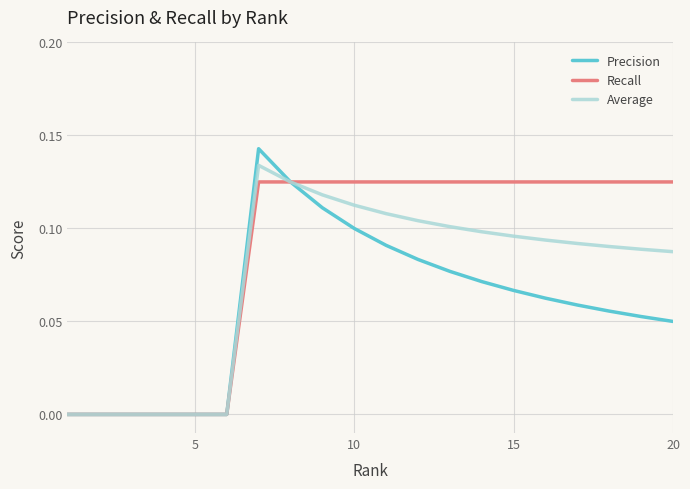

Rank the series by their maximum value, from lowest to highest.

Recall, Average, Precision